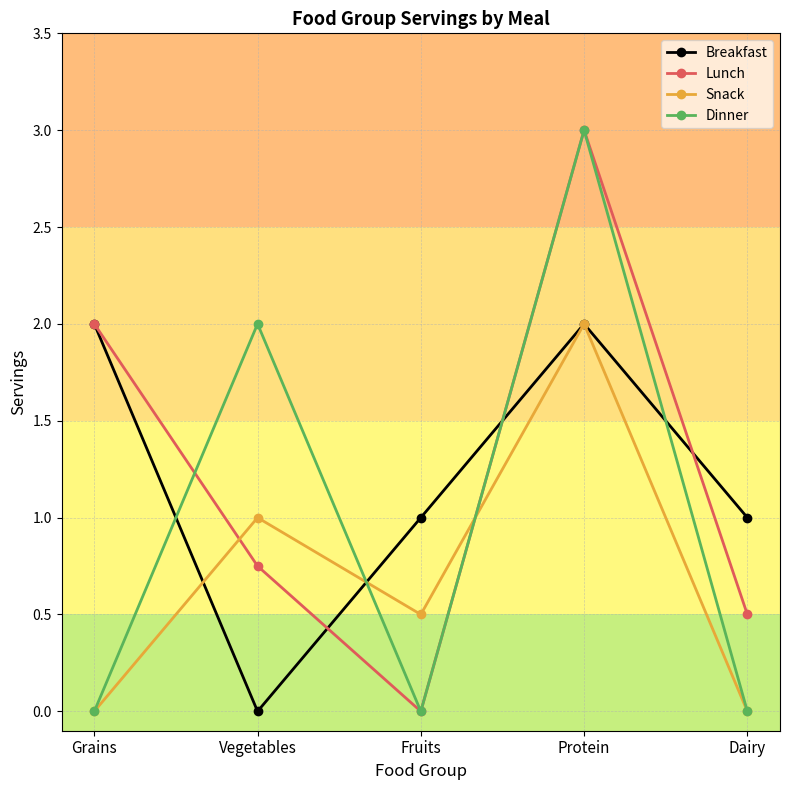

At which category does Breakfast reach its first local peak?

Protein